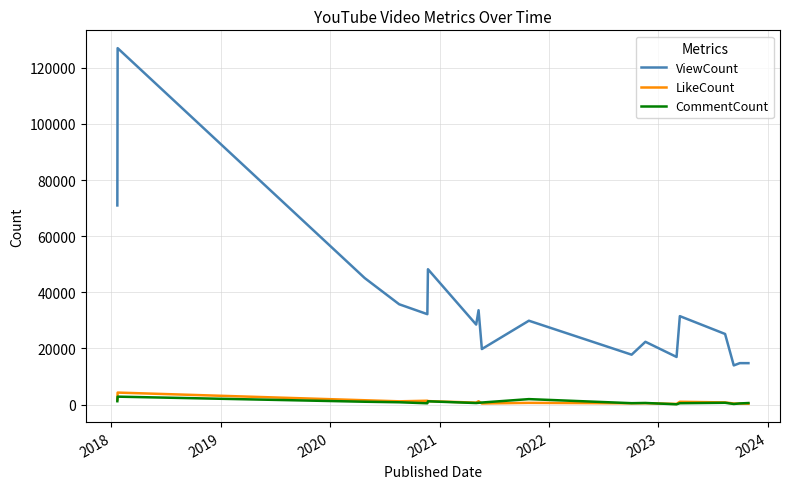

Which series has the largest range (max minus min)?

ViewCount